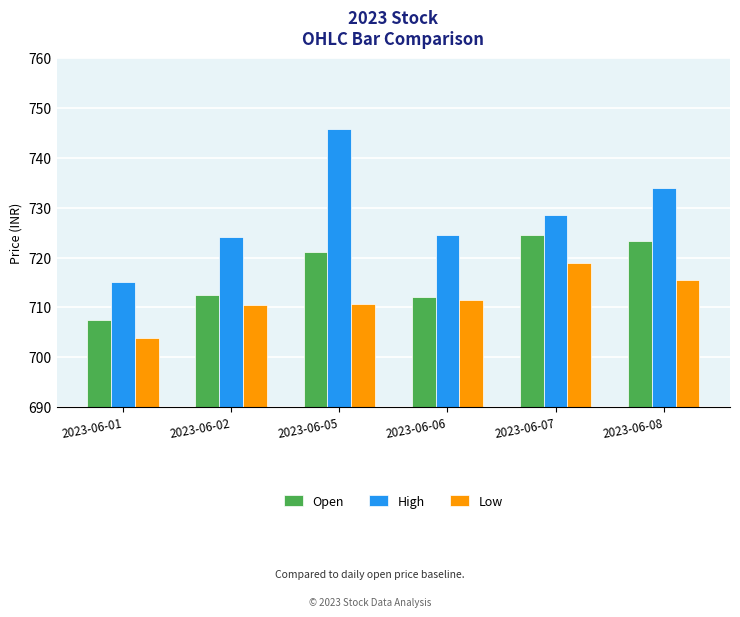

Which series has the widest spread of values?

High